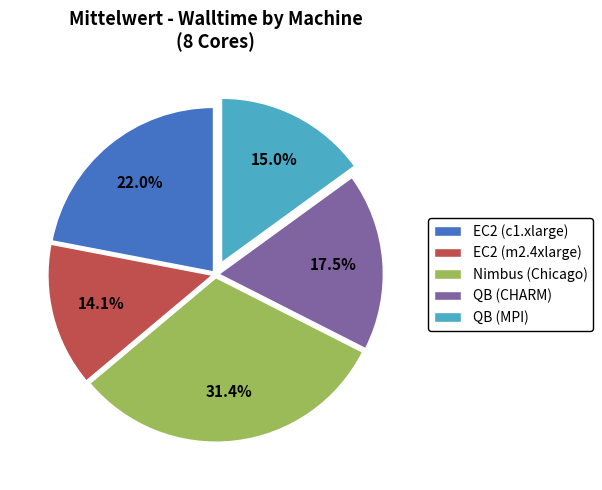

Does QB (MPI) represent more than half of the total?

No